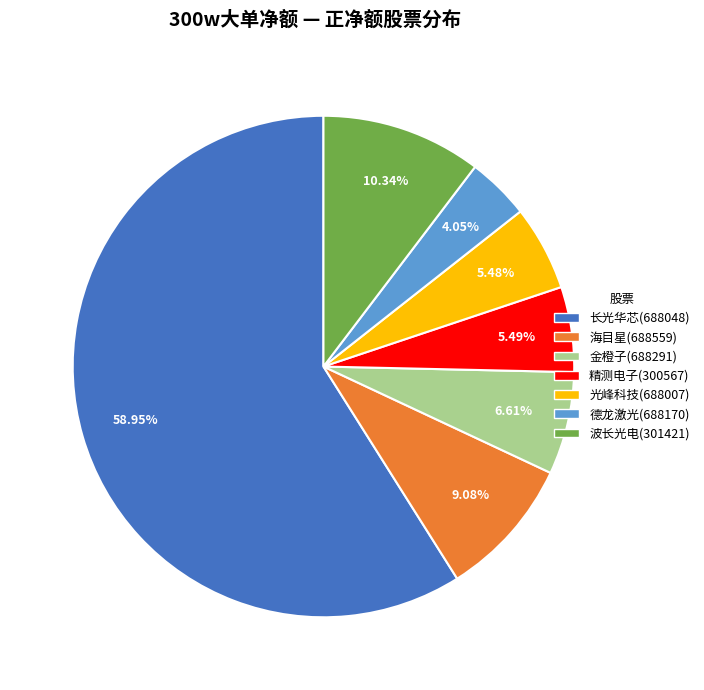

Combined, what portion of the pie is 光峰科技(688007) and 海目星(688559)?

14.6%